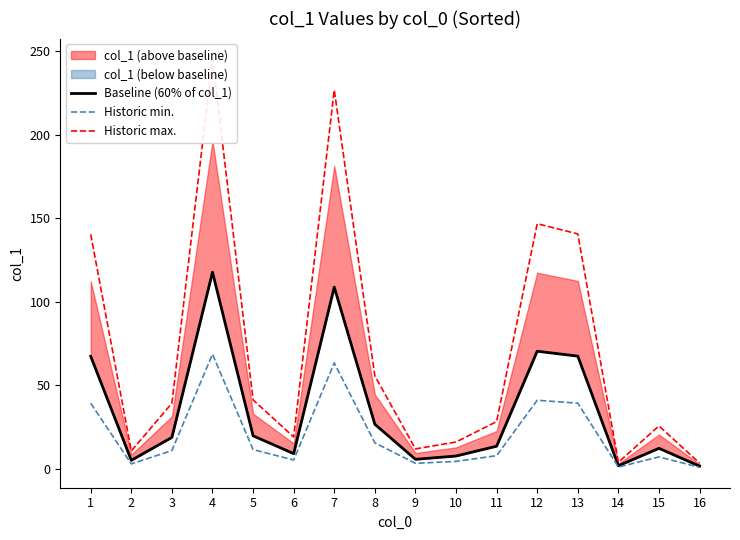

True or false: Historic max. and Baseline (60% of col_1) intersect in this chart.

False